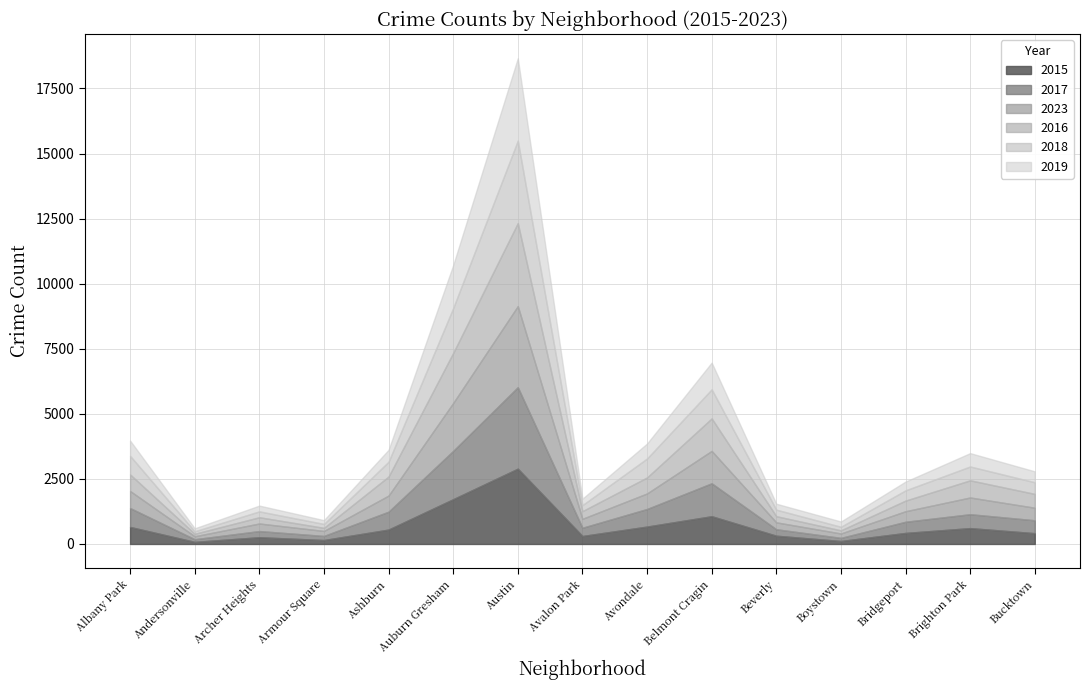

The 2016 series shows 635 at Albany Park. True or false?

True